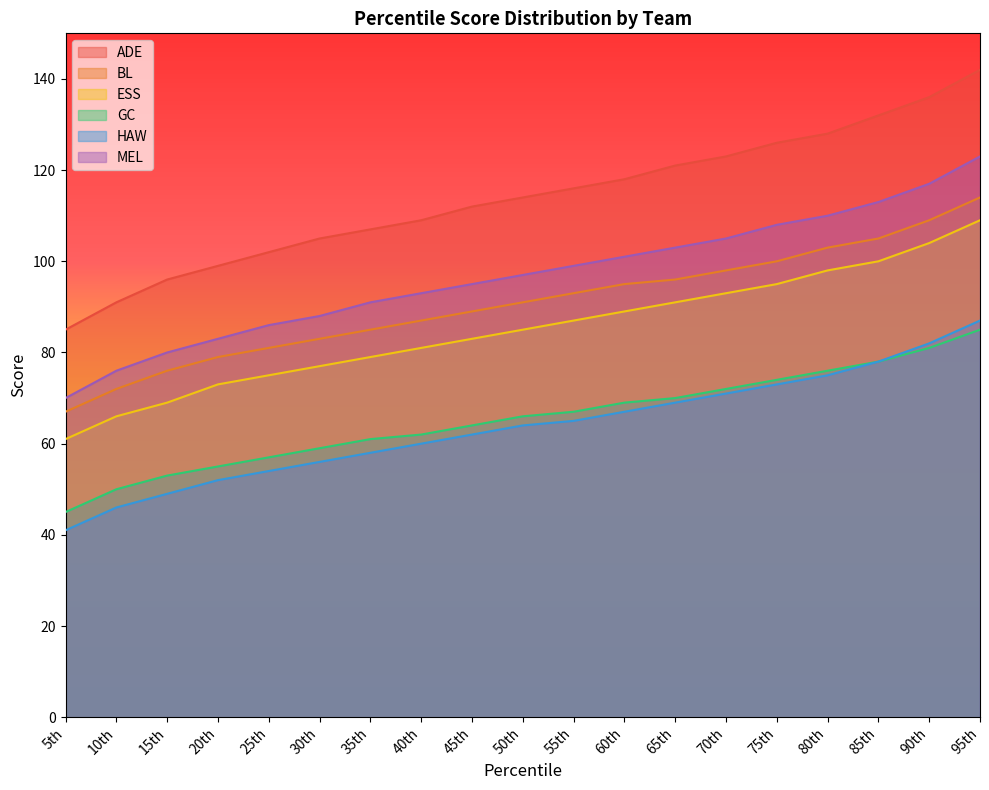

Read the GC value at 85th, to the nearest 5.

80